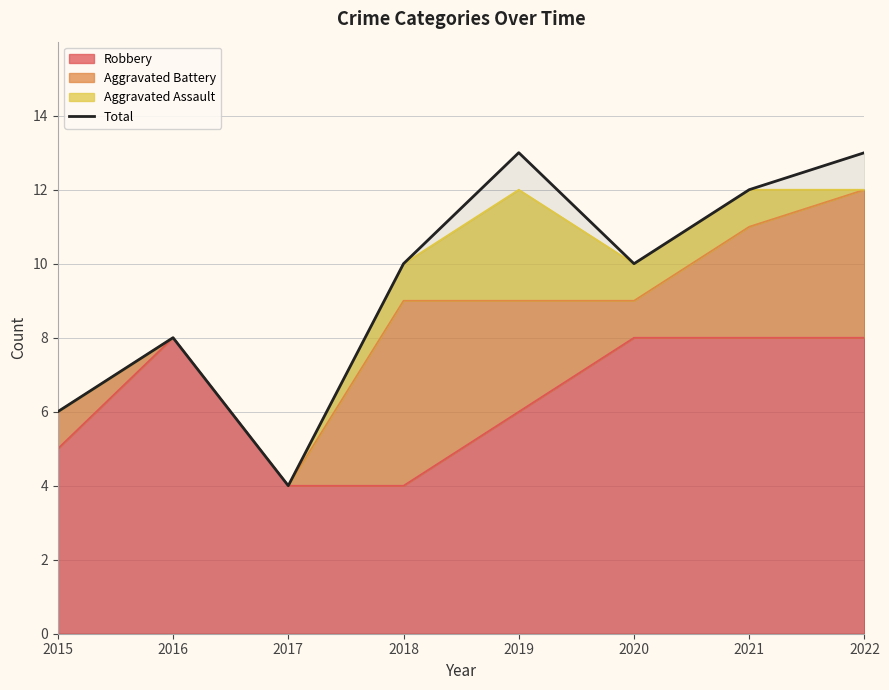

What is the difference between the maximum and minimum values?

9